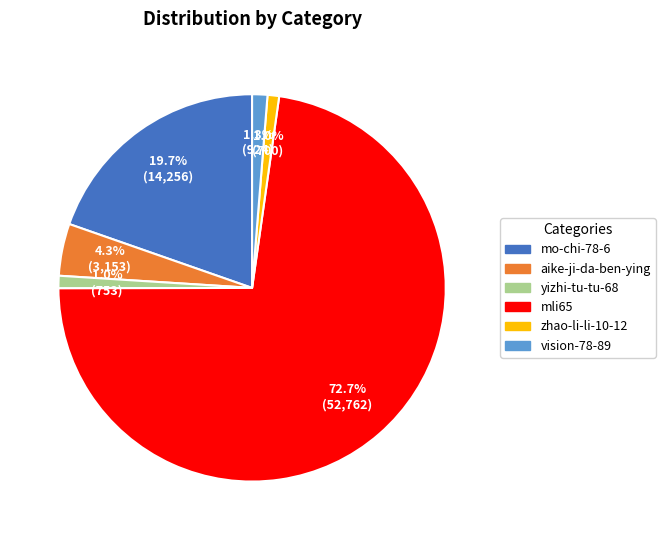

Is there any slice that represents more than half of the pie?

Yes